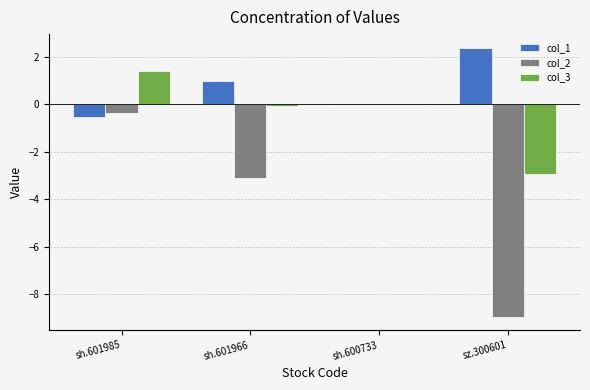

Read the col_2 value at sh.601985.

-0.3